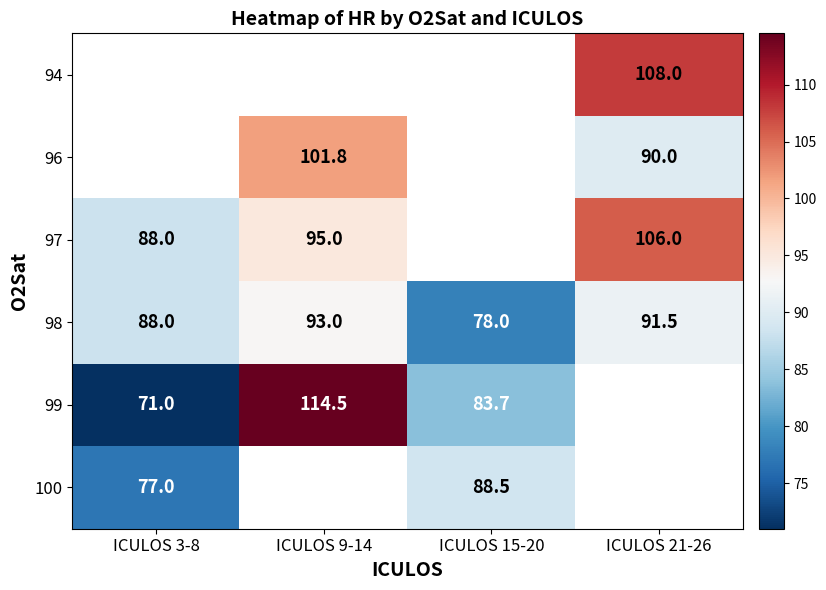

Is it true that 98 equals 153.1 at ICULOS 3-8?

False